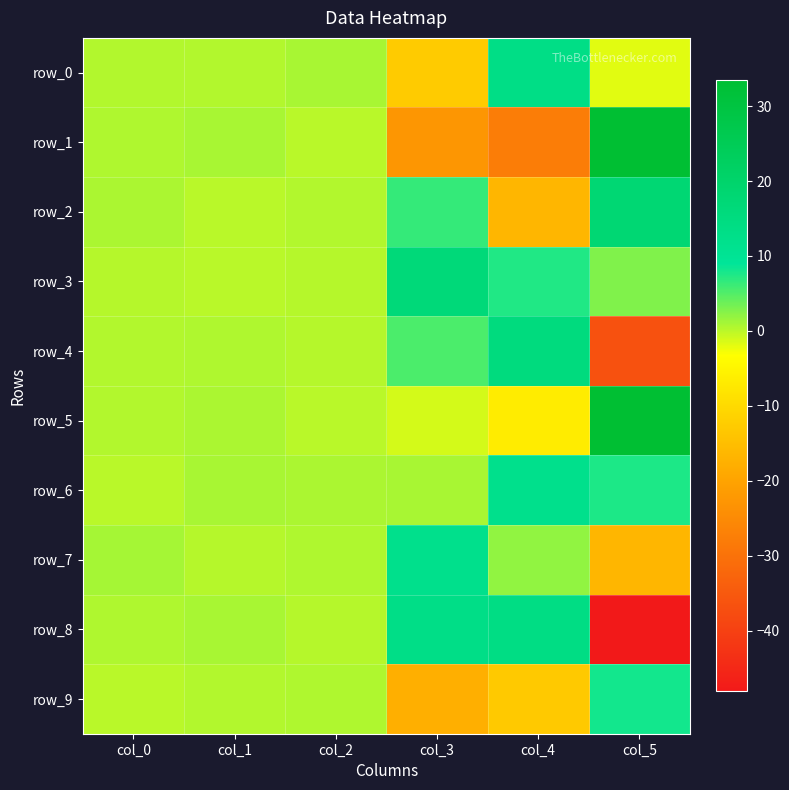

True or false: row_6 has a value of 1.1 at col_2.

False